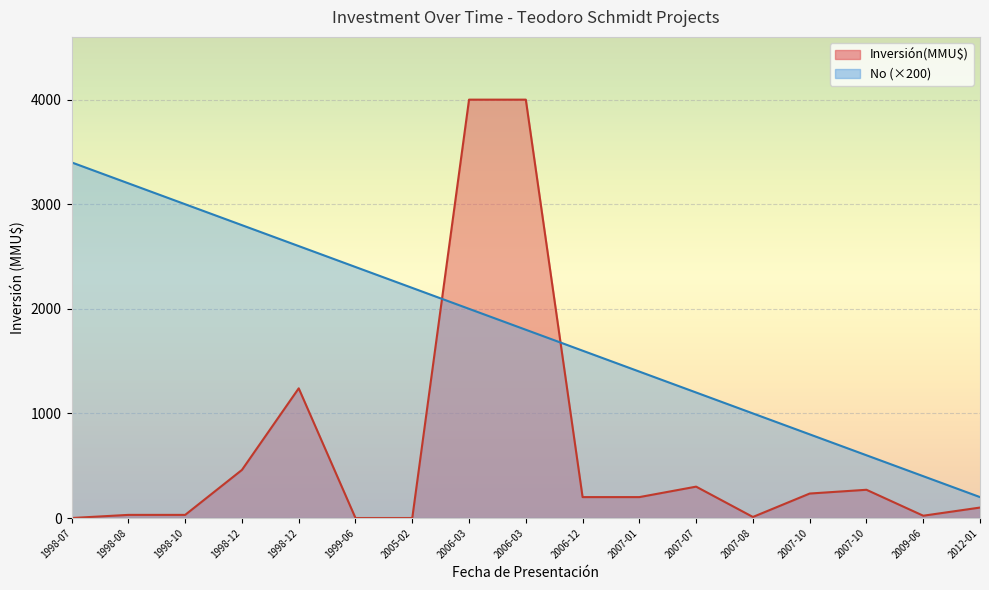

List the labels in order of No value, smallest first.

2012-01, 2009-06, 2007-10, 2007-10, 2007-08, 2007-07, 2007-01, 2006-12, 2006-03, 2006-03, 2005-02, 1999-06, 1998-12, 1998-12, 1998-10, 1998-08, 1998-07